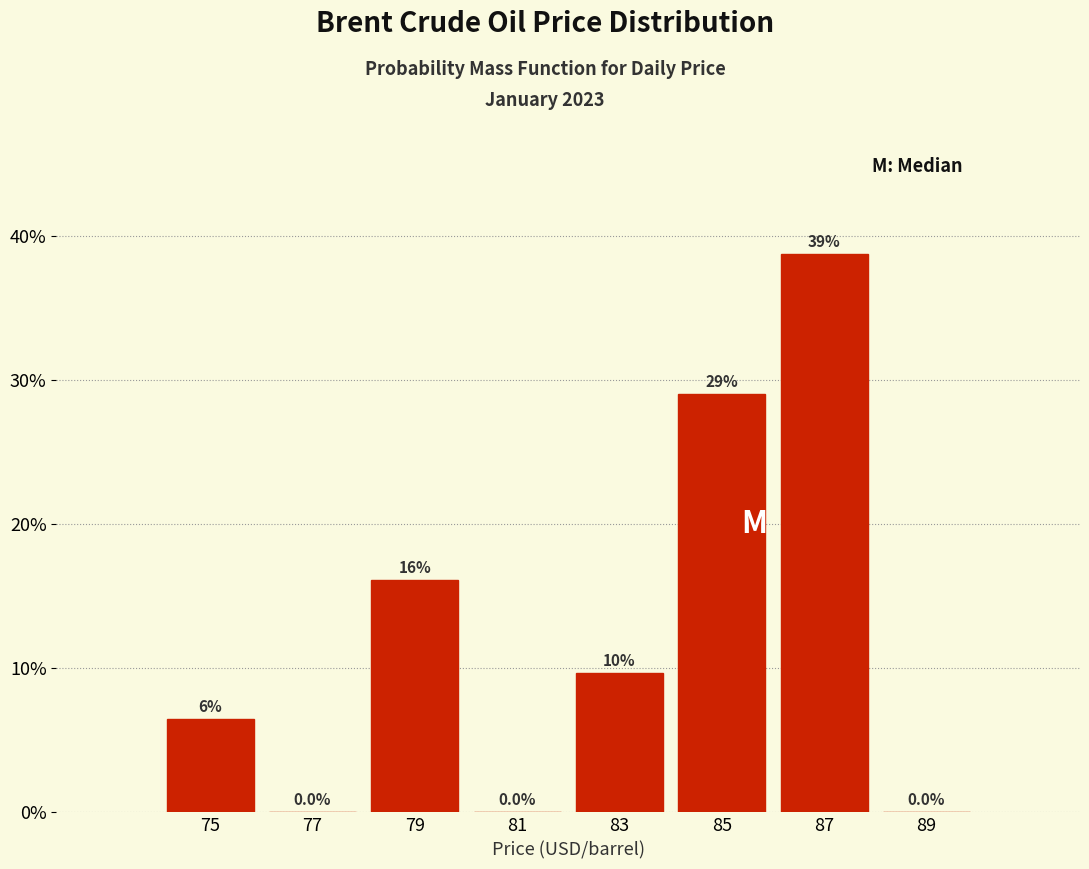

Which range on the x-axis has the tallest bar?

86 to 88